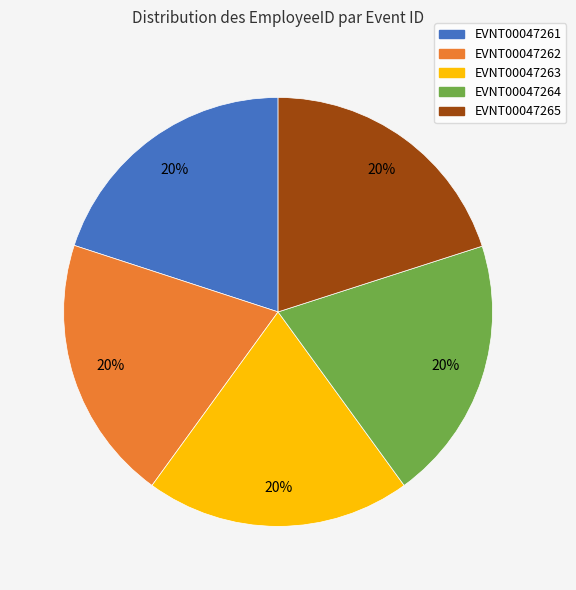

To the nearest percent, what is the combined percentage of EVNT00047262 and EVNT00047264?

40%